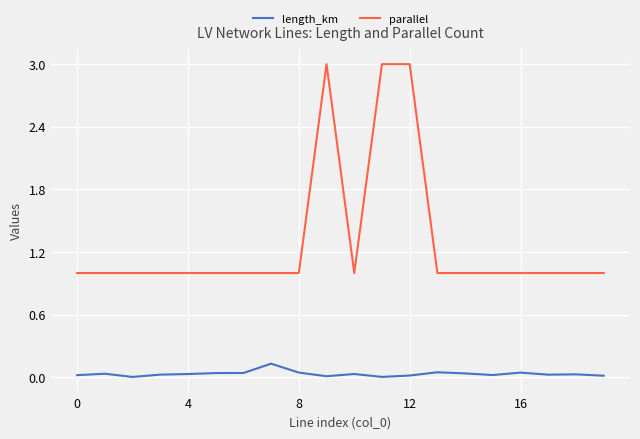

Which series has the largest range (max minus min)?

parallel